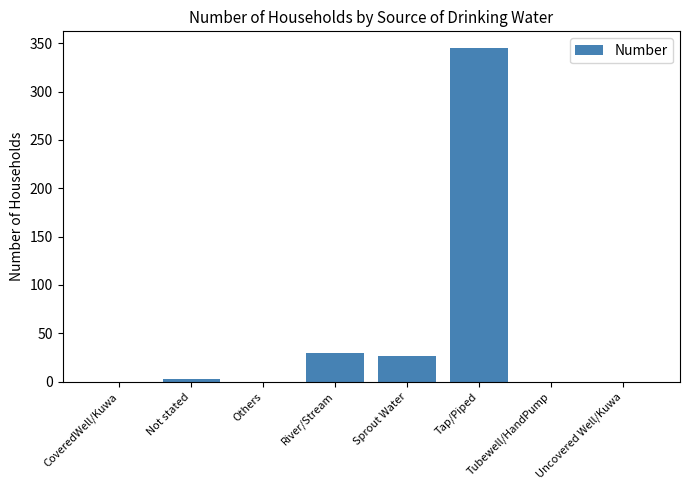

The value at Tap/Piped is 345. True or false?

True